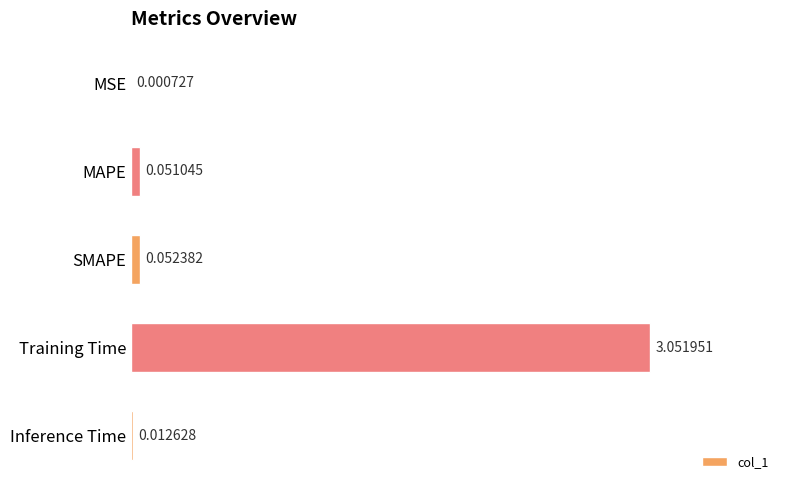

Which category has the highest value across all series?

Training Time